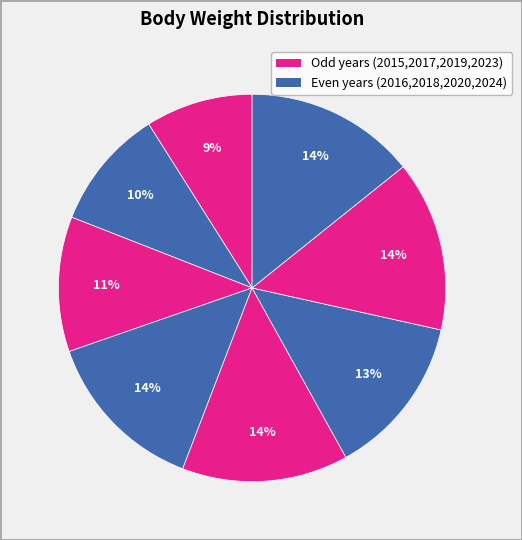

How many segments does this pie chart have?

8